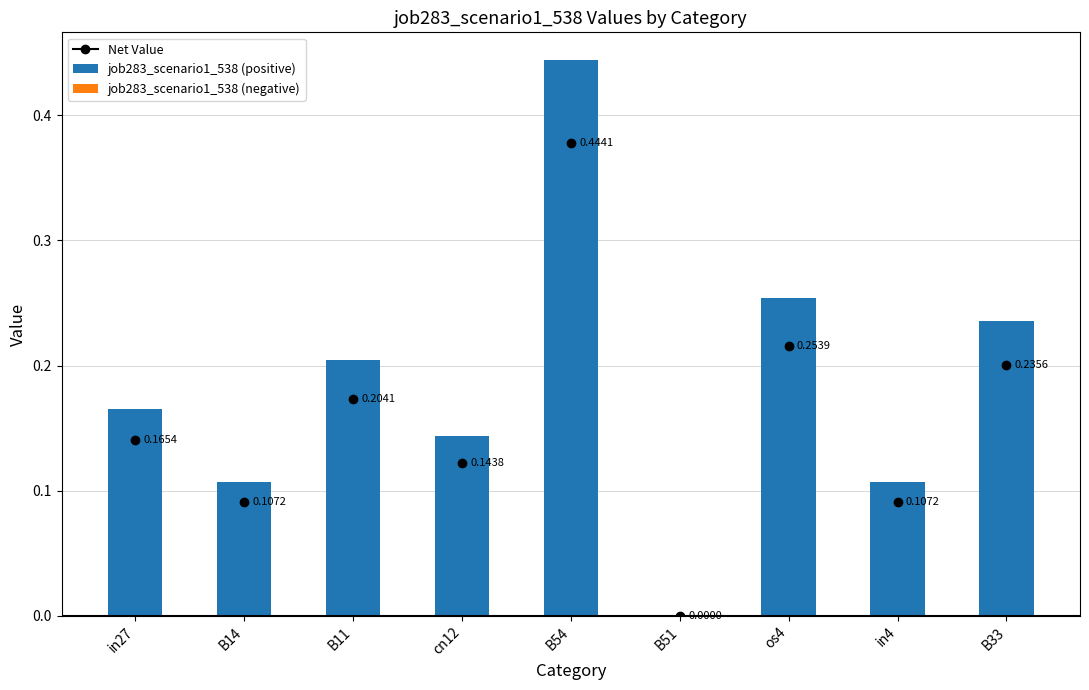

What is the change in value from in27 to B54?

+0.3